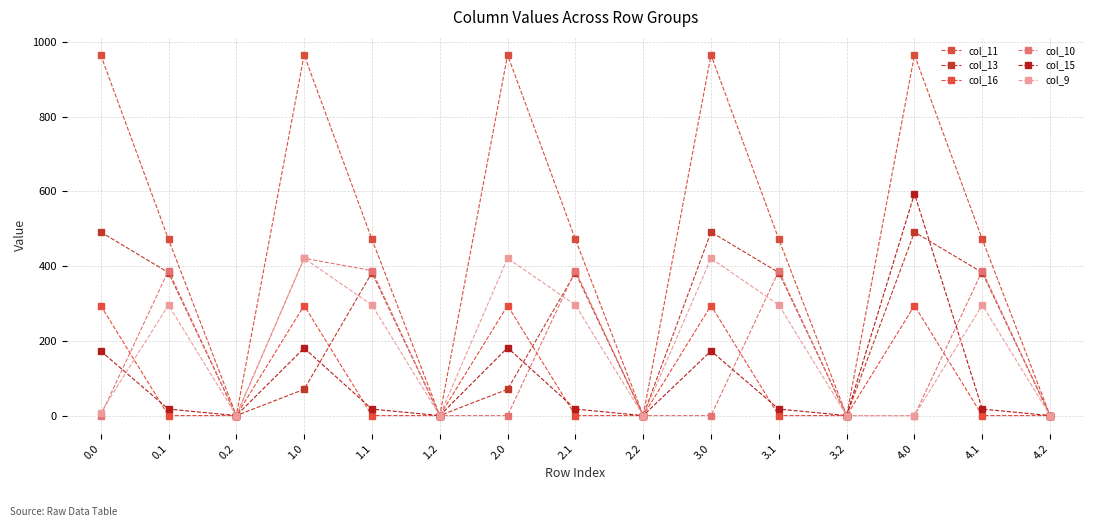

Does the chart have visible grid lines?

Yes